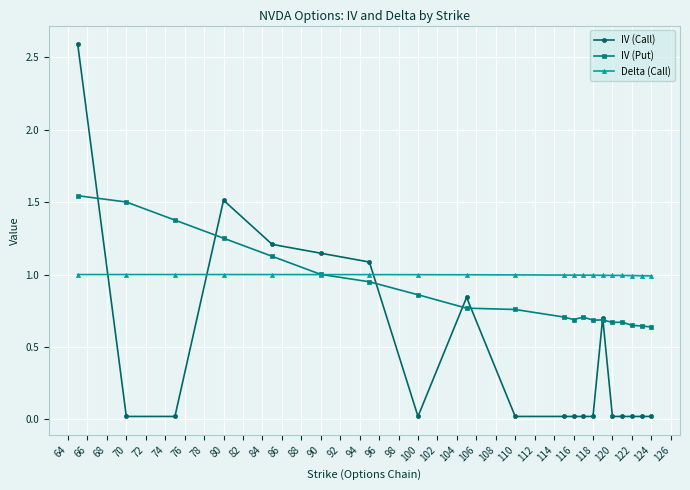

What are all the series names shown in the legend?

IV (Call), IV (Put), Delta (Call)